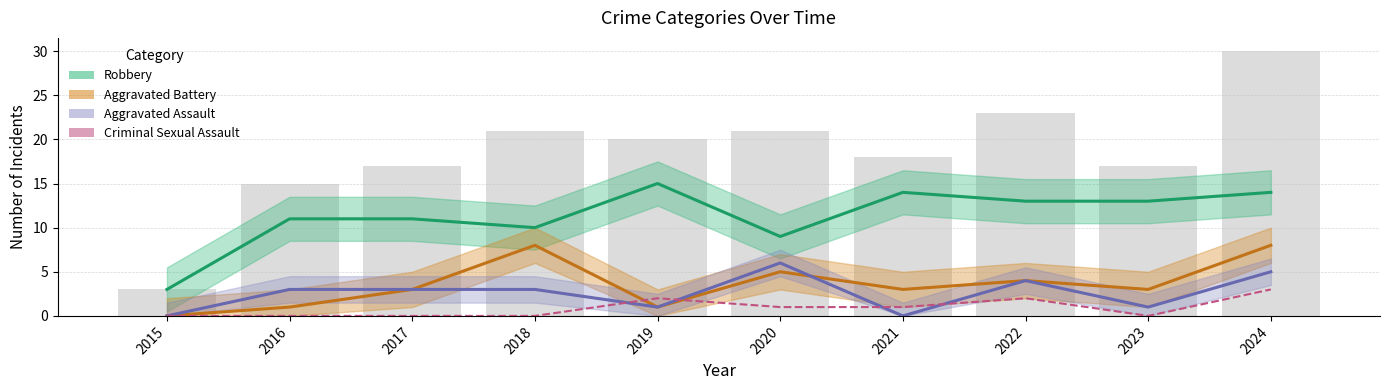

What is the difference between the Aggravated Assault values at 2023 and 2015?

1